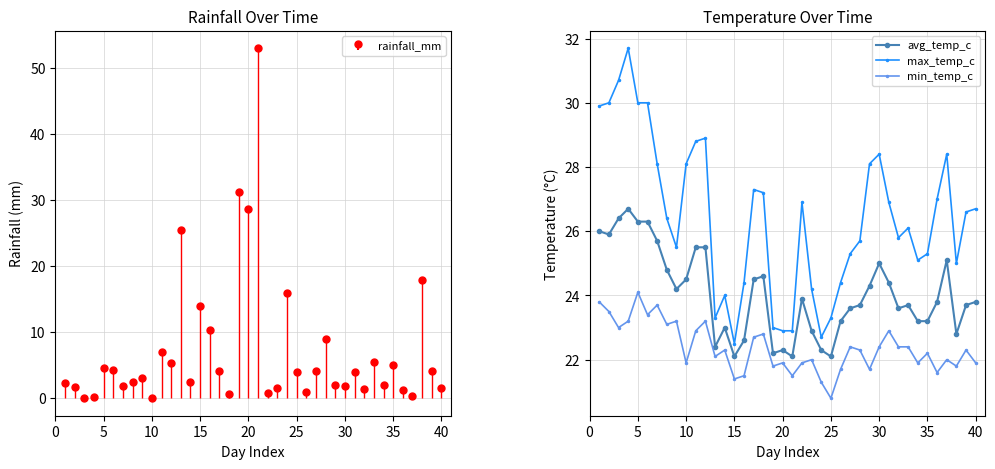

True or false: max_temp_c and min_temp_c intersect in this chart.

False